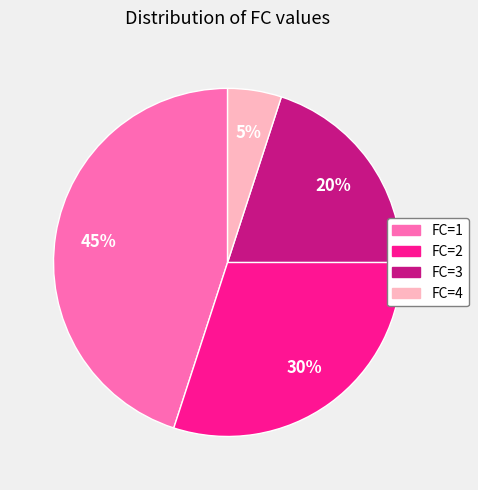

Approximately how many times larger is the value at FC=1 compared to FC=2?

1.5